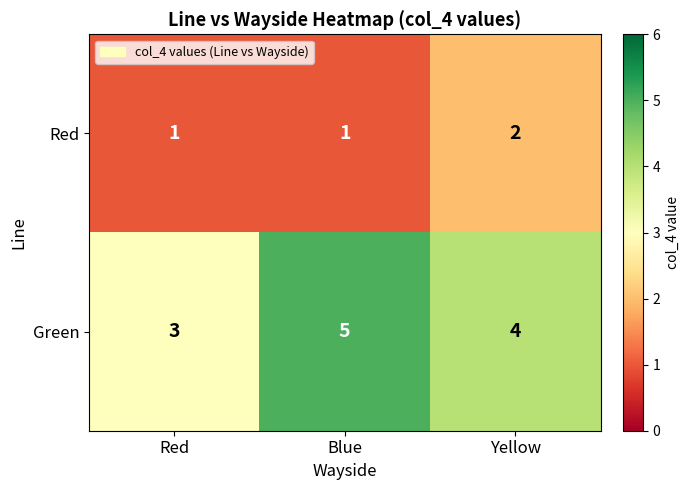

What is the greatest value displayed?

5